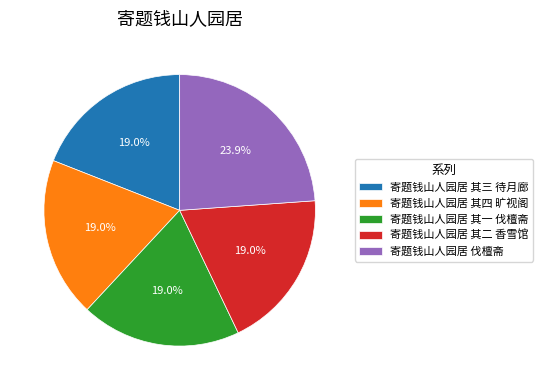

Does any single category account for the majority?

No